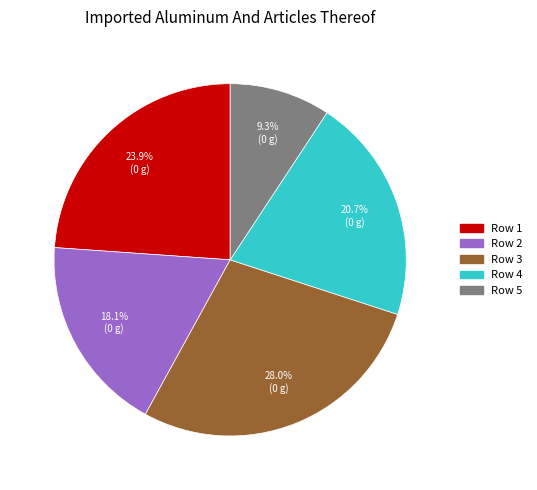

To the nearest percent, what is the difference between the Row 1 and Row 5 slice percentages?

15%